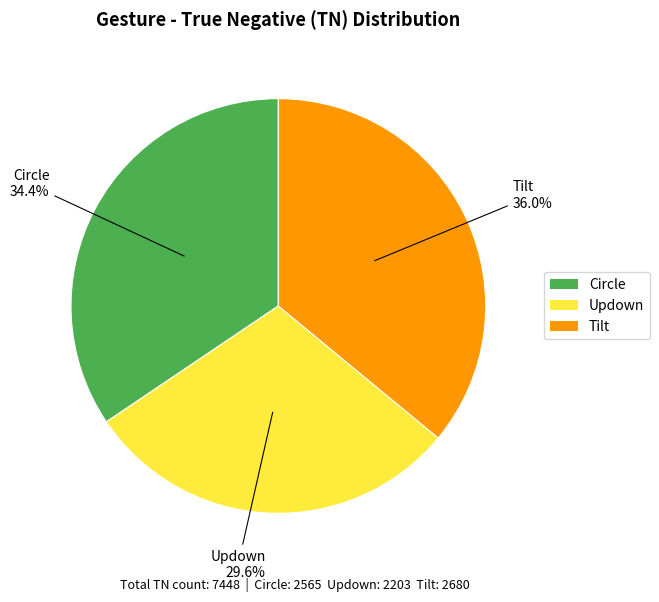

Is there any slice that represents more than half of the pie?

No